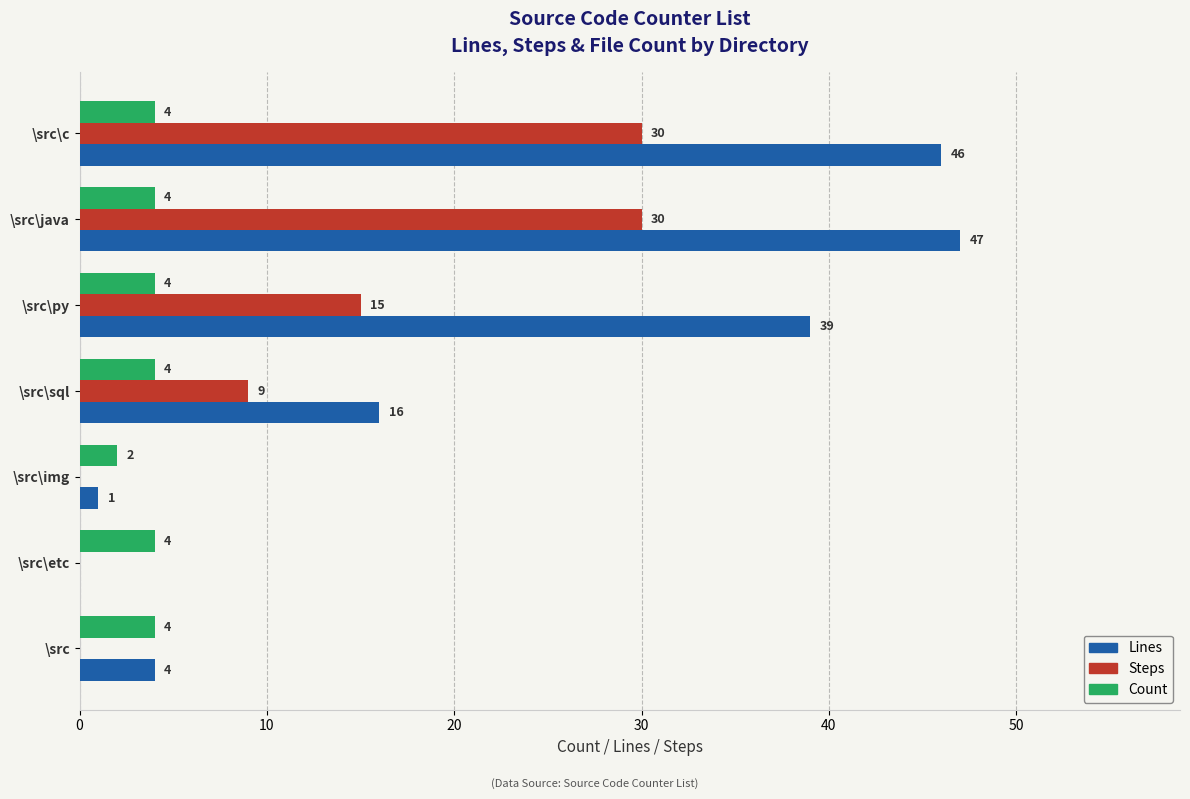

At which category is the sum across all series the highest?

\src\java